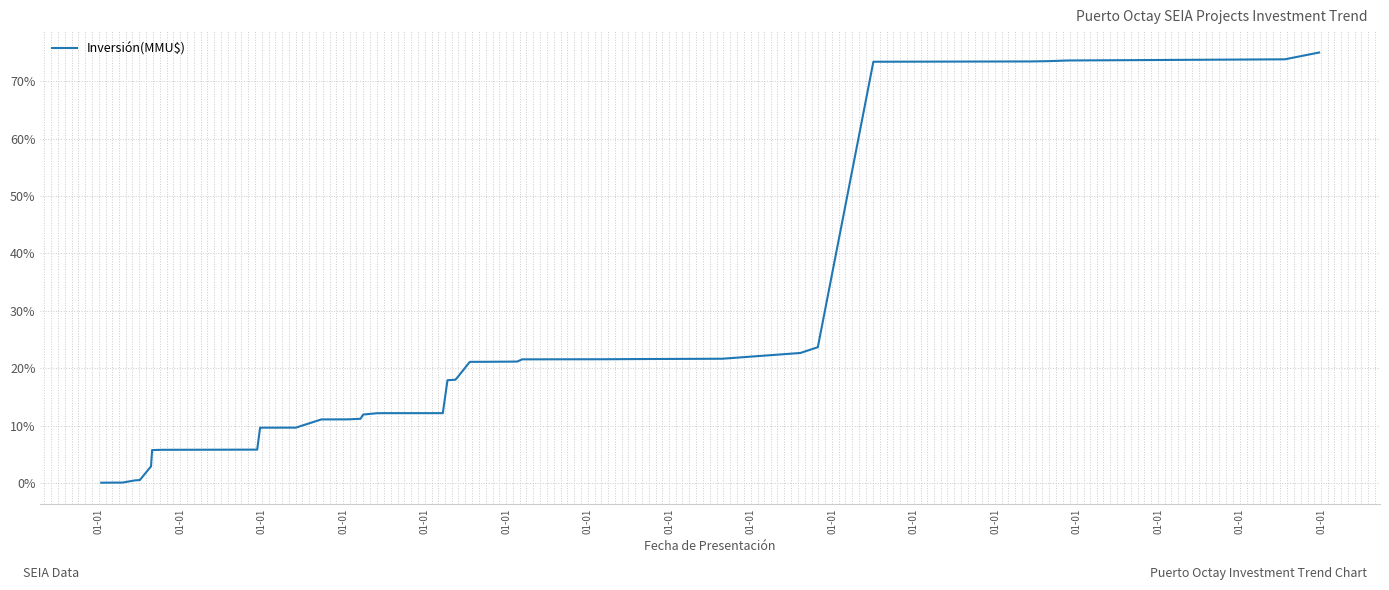

How many lines are shown in the chart?

1